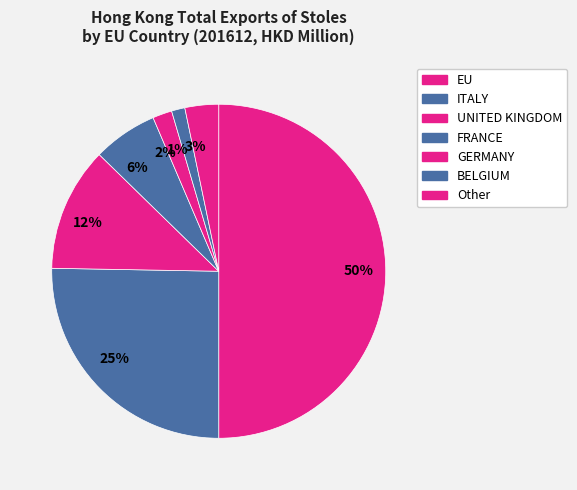

Which slice is the largest?

50%